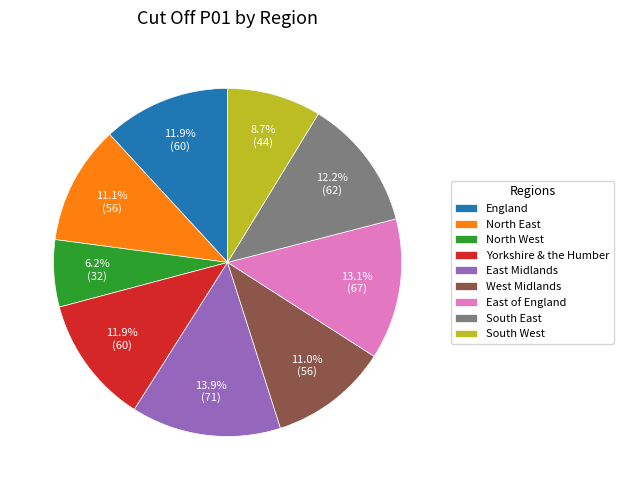

What is the largest slice in the pie chart?

East Midlands